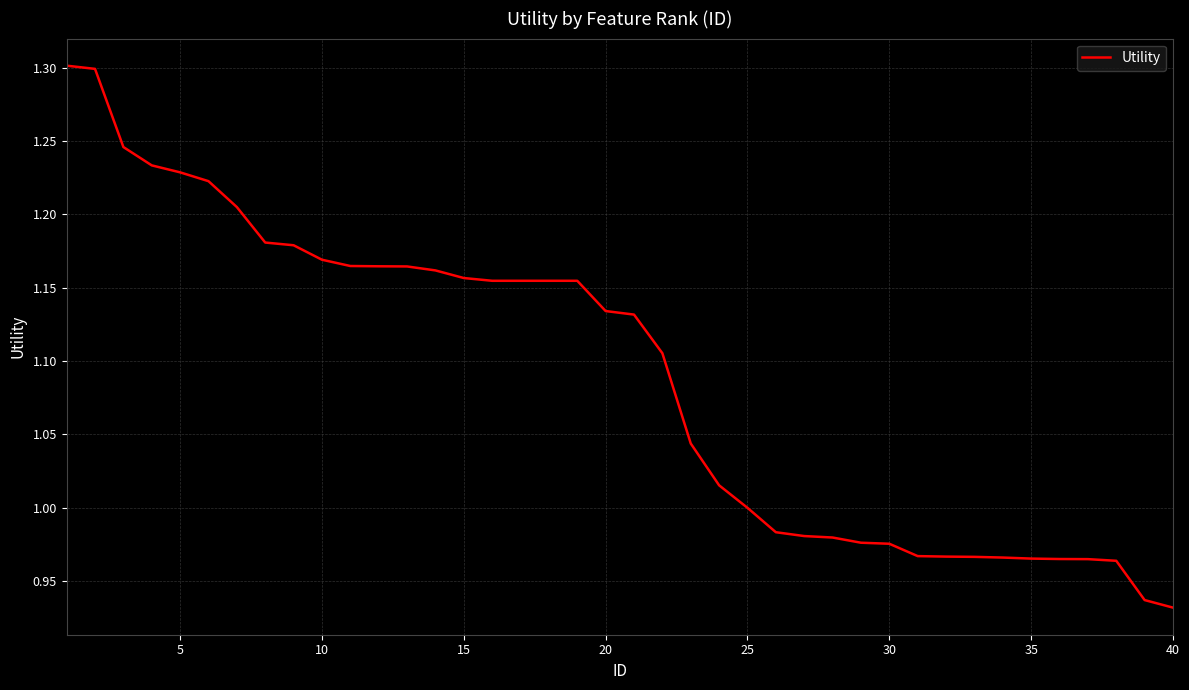

What is the difference between the second highest and minimum values?

0.4